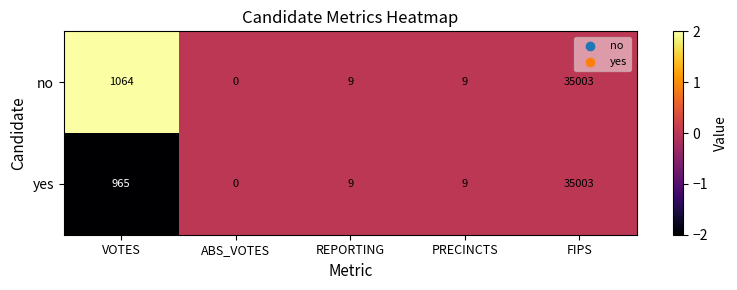

True or false: yes has a value of -11572 at ABS_VOTES.

False